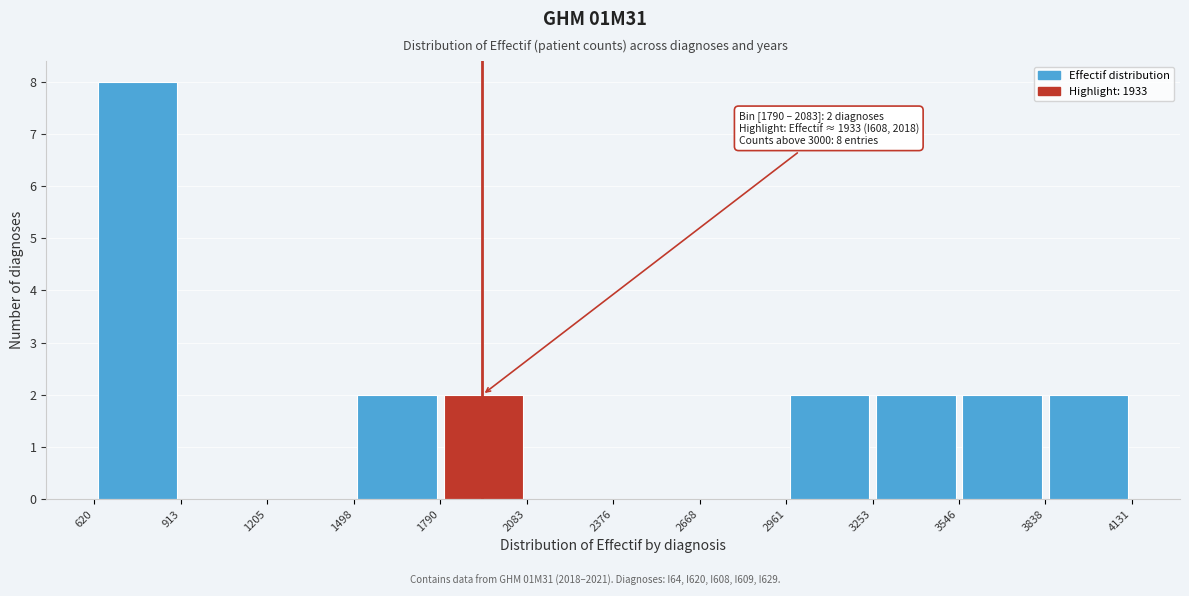

Over which range of the x-axis is the bar tallest?

620 to 913